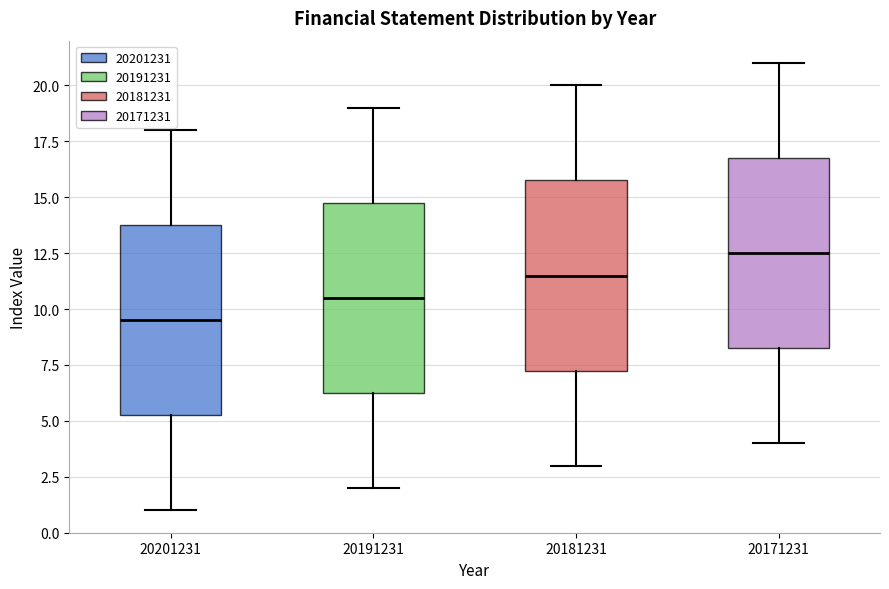

Reading left to right, read every box against the y-axis: the position of its median line, the range the box covers, and the ends of its whiskers. The values are not printed on the chart, so give them approximately, as read against the axis.

20201231: median 9.5, box 5.5 to 14.0, whiskers 1.0 to 18.0
20191231: median 10.5, box 6.5 to 15.0, whiskers 2.0 to 19.0
20181231: median 11.5, box 7.5 to 16.0, whiskers 3.0 to 20.0
20171231: median 12.5, box 8.5 to 17.0, whiskers 4.0 to 21.0